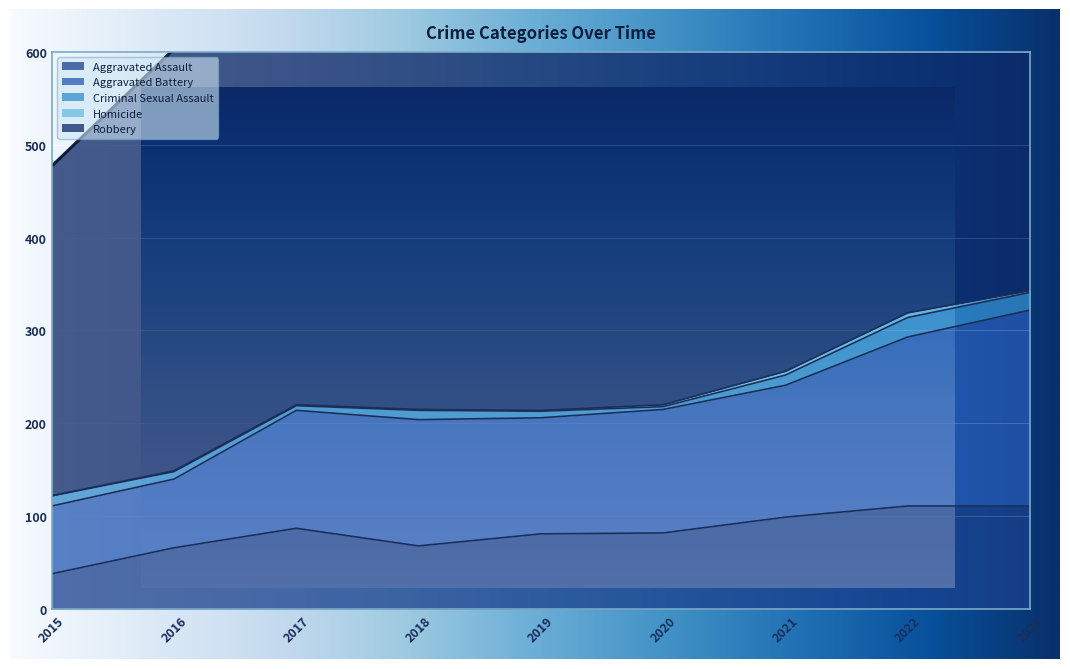

In Criminal Sexual Assault, how many points are lower than both neighbors (excluding endpoints)?

2